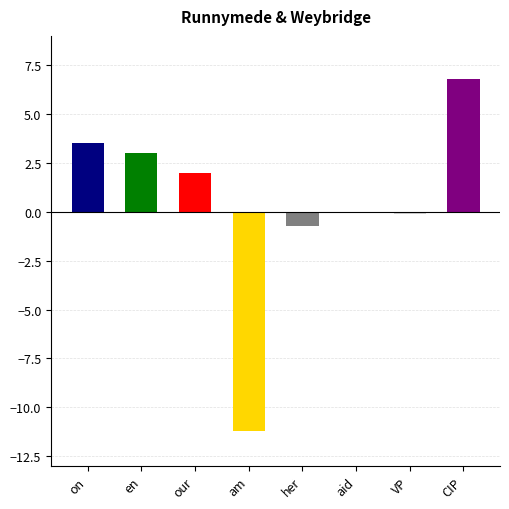

What is the approximate value at am?

-11.2